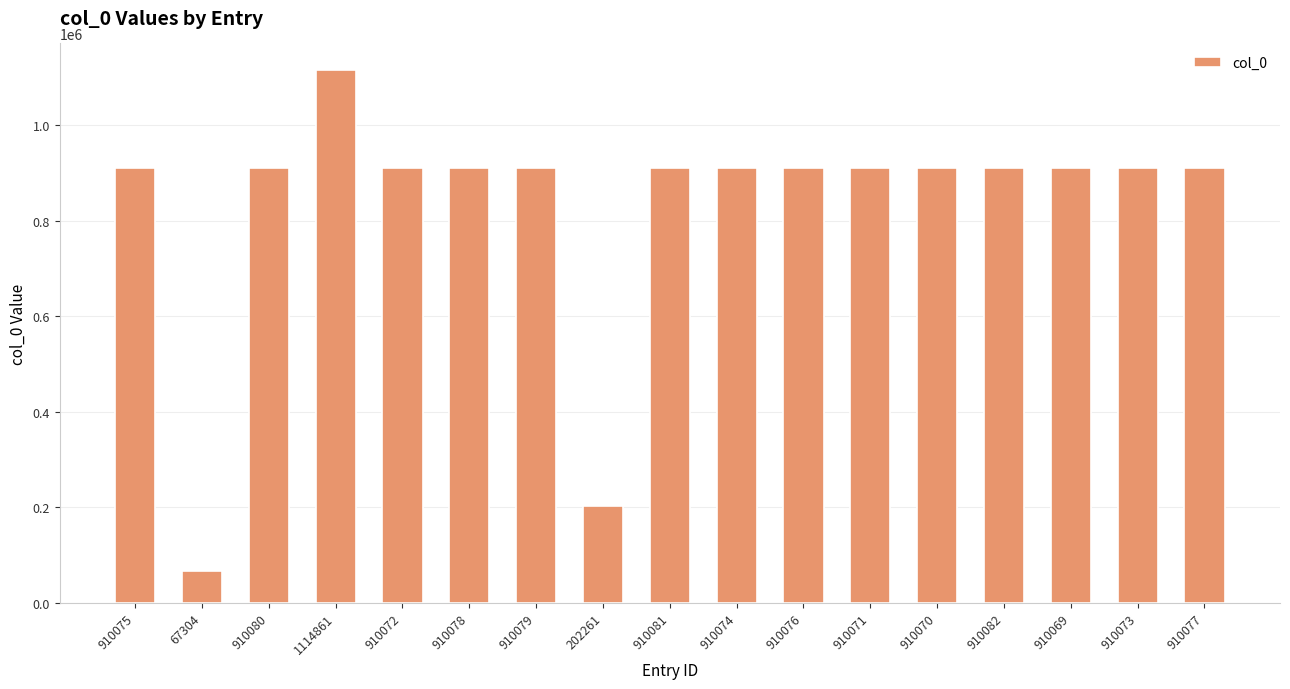

What is the sum of all values?

14125483